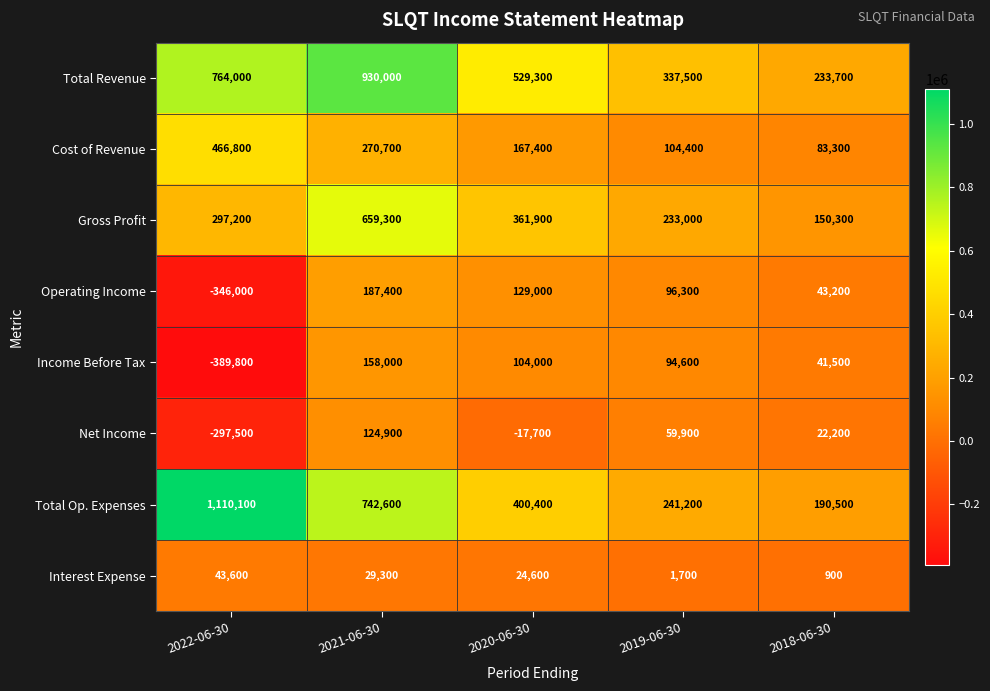

At which label does Income Before Tax first exceed 94600?

2021-06-30